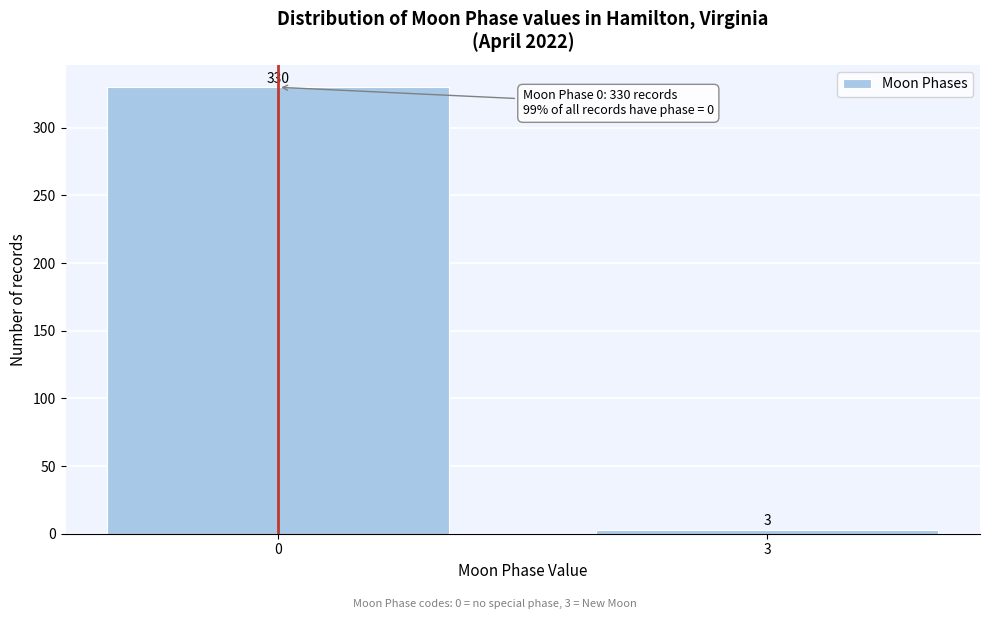

Reading left to right, what are all the values shown in this chart?

0=330	3=3